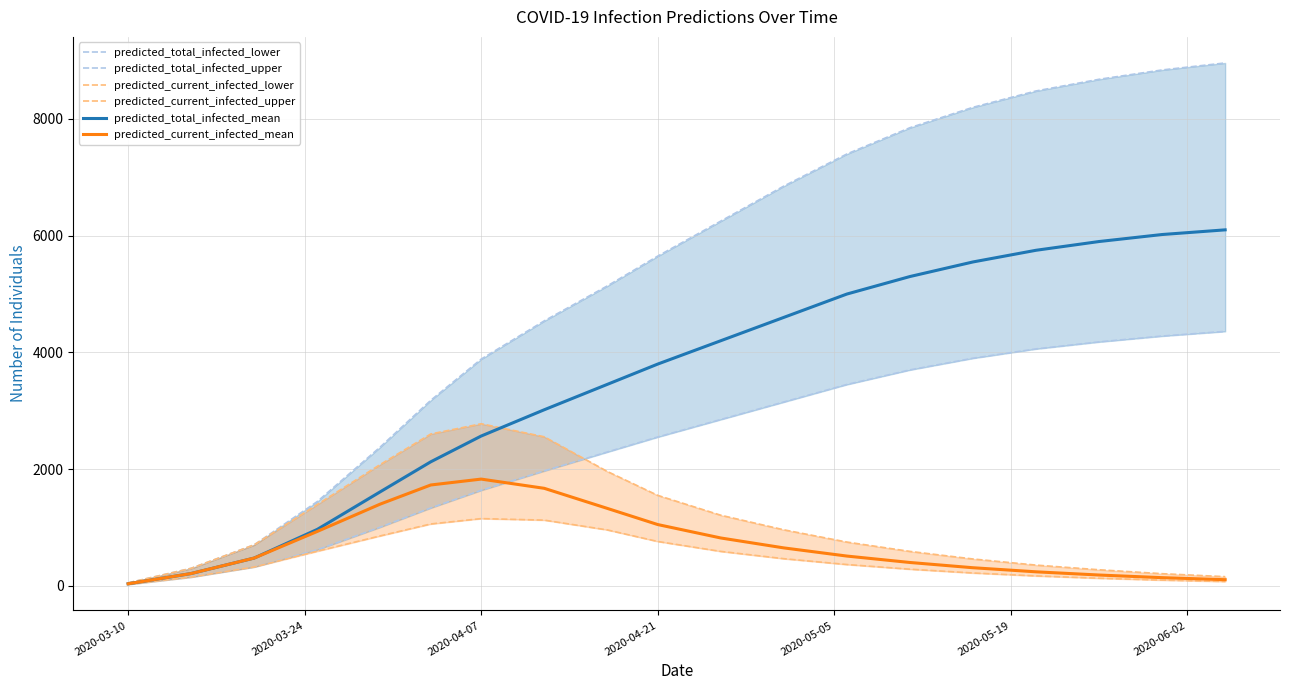

What are all the series names shown in the legend?

predicted_total_infected_lower, predicted_total_infected_upper, predicted_current_infected_lower, predicted_current_infected_upper, predicted_total_infected_mean, predicted_current_infected_mean